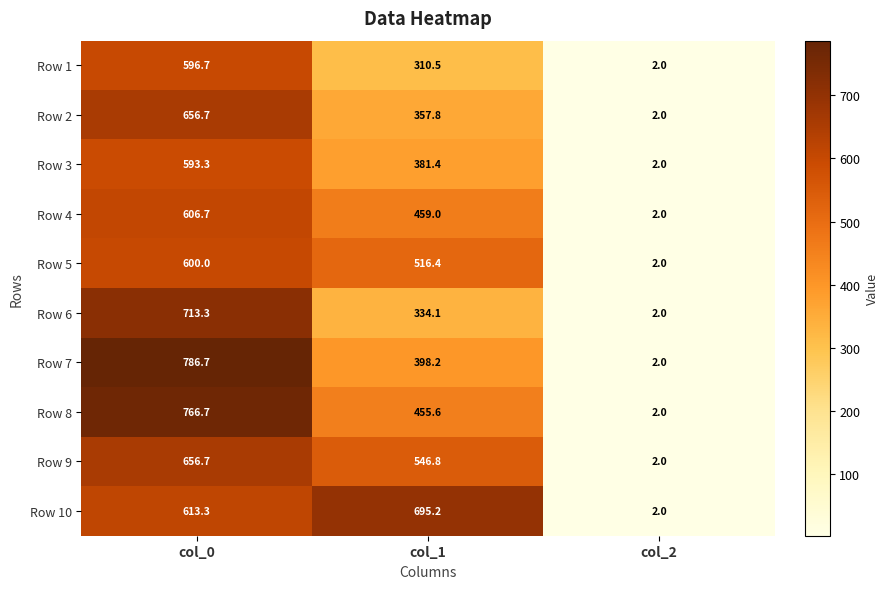

What is the difference between the Row 7 values at col_1 and col_0?

388.5